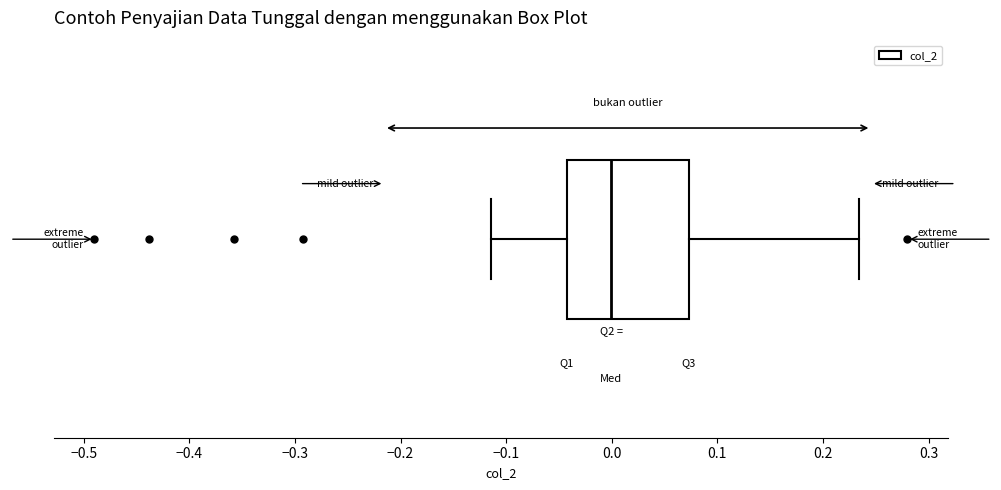

Where does the median line of the box sit on the x-axis? The values are not printed on the chart, so give them approximately, as read against the axis.

0.00